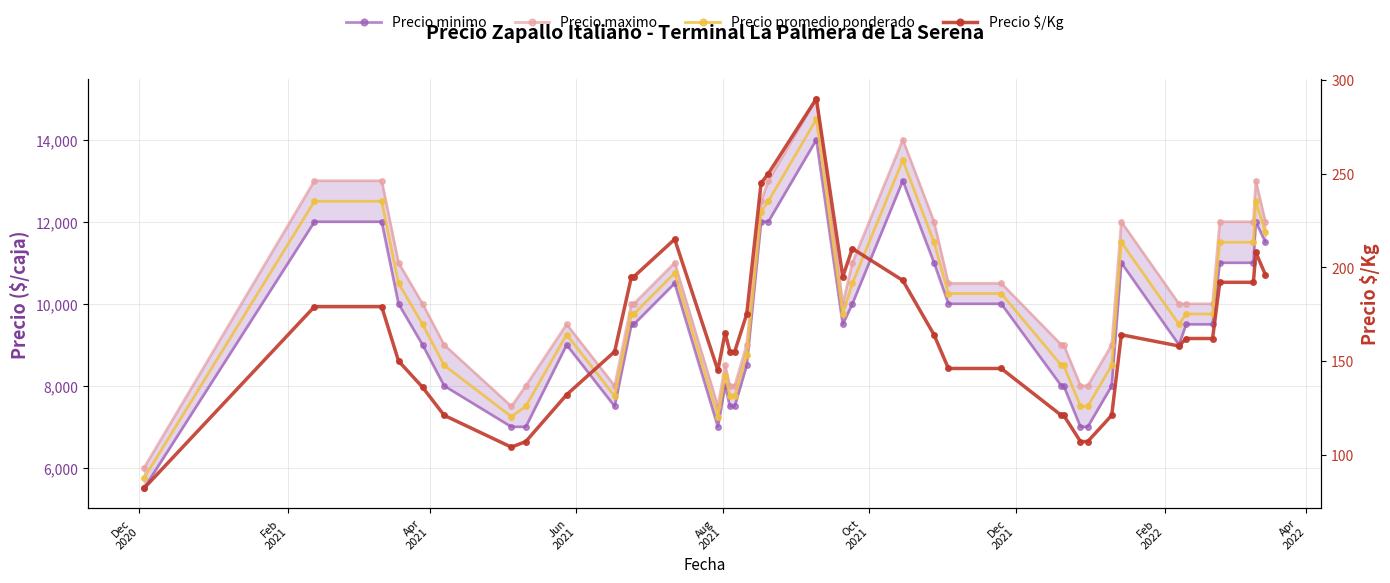

What is the value of the Precio maximo point at the 11th from the left?

10000